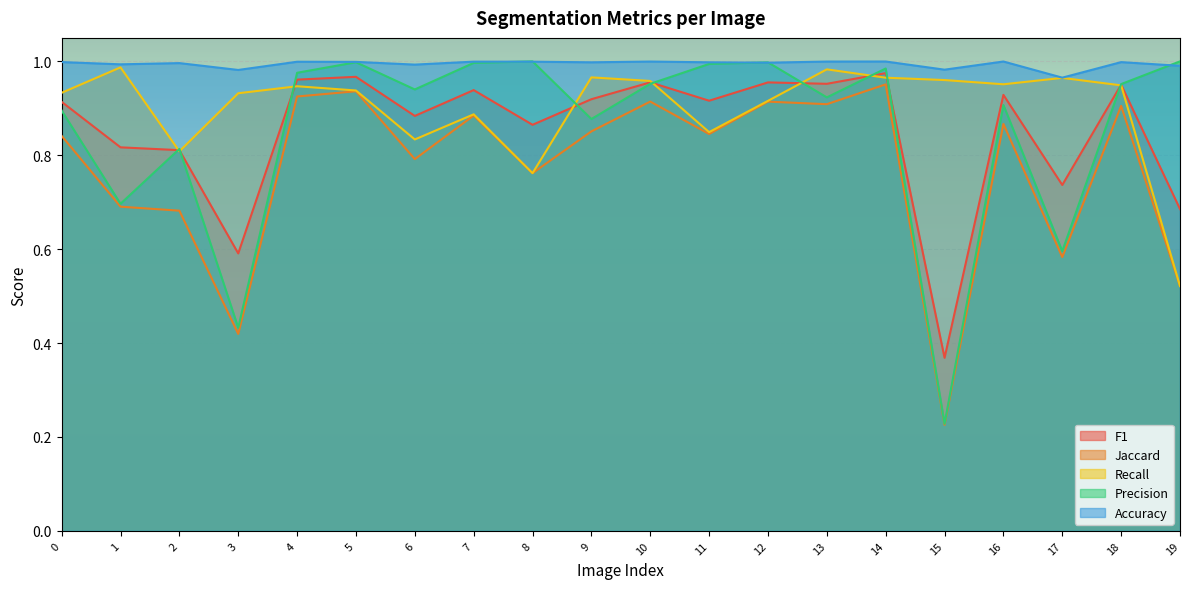

Between 4 and 16, which is larger?

4